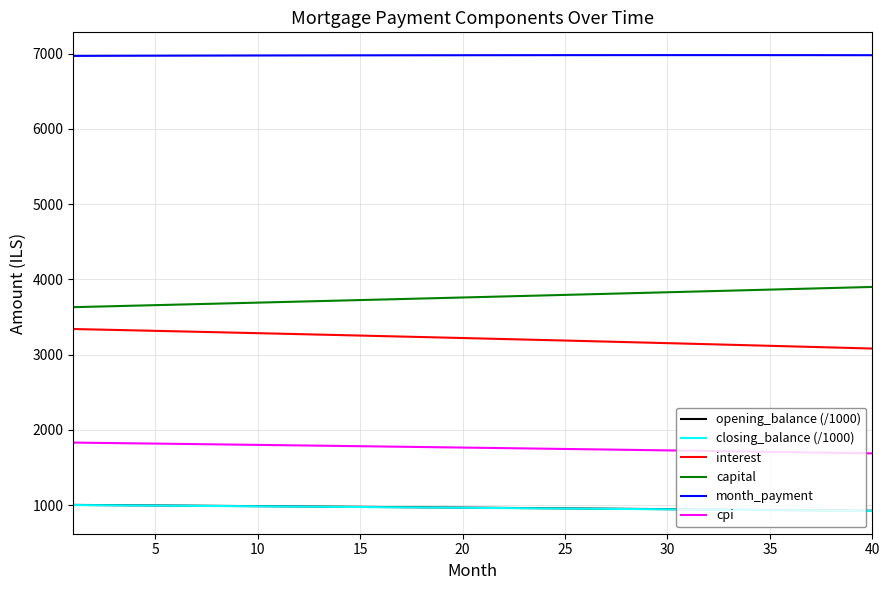

What is the minimum value for cpi?

1686.8